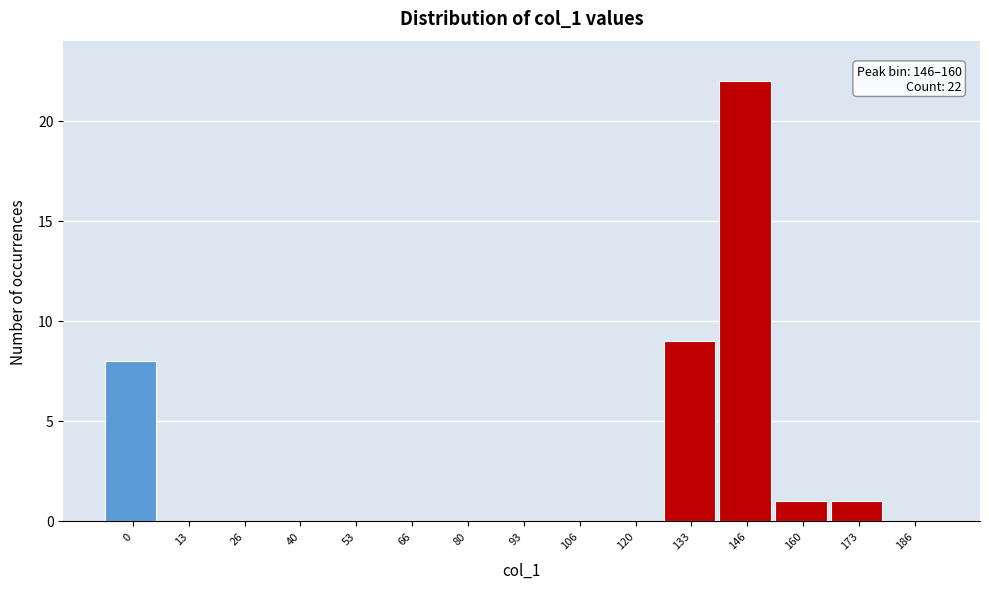

Reading right to left, list all the values displayed in this chart.

186=0	173=1	160=1	146=22	133=9	120=0	106=0	93=0	80=0	66=0	53=0	40=0	26=0	13=0	0=8